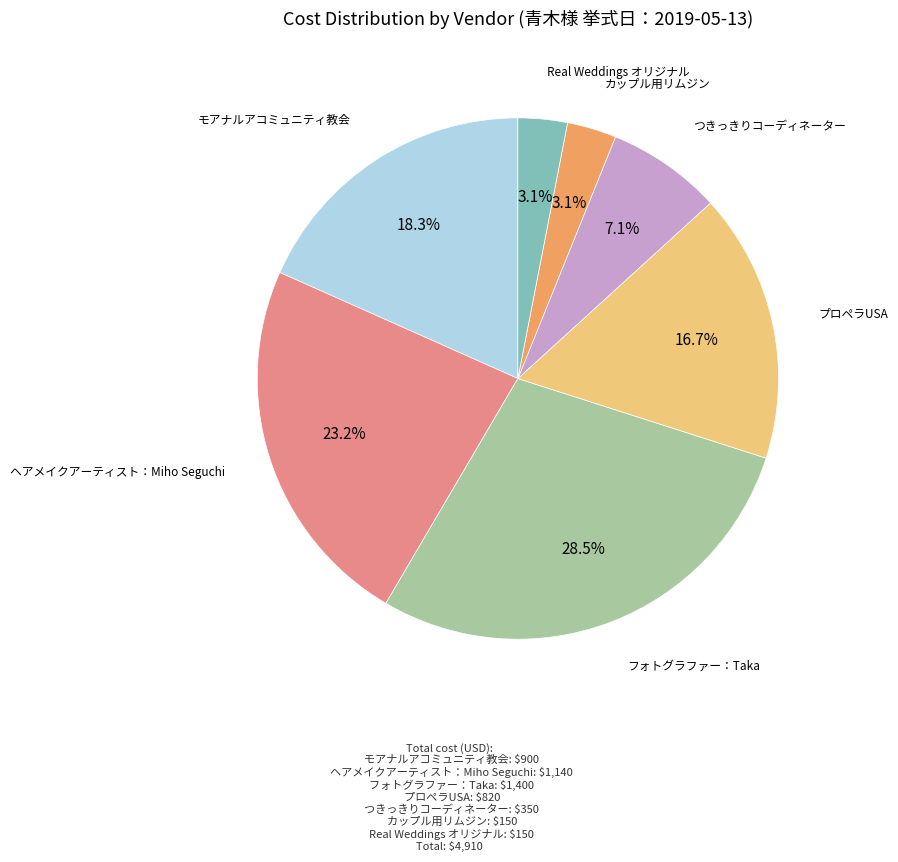

Is there any slice that represents more than half of the pie?

No